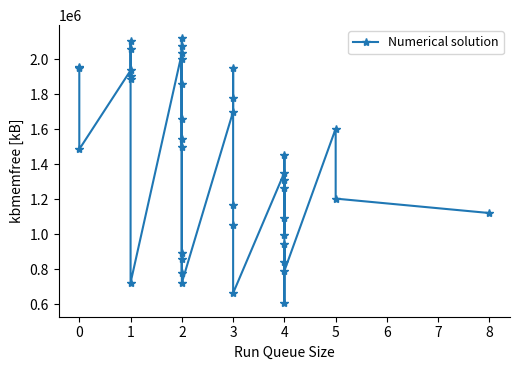

Rank the categories by value from highest to lowest.

2, 1, 2, 1, 2, 2, 0, 0, 3, 1, 1, 1, 2, 3, 3, 2, 5, 2, 2, 0, 4, 4, 4, 4, 5, 3, 8, 4, 3, 4, 4, 2, 2, 4, 4, 2, 1, 2, 3, 4